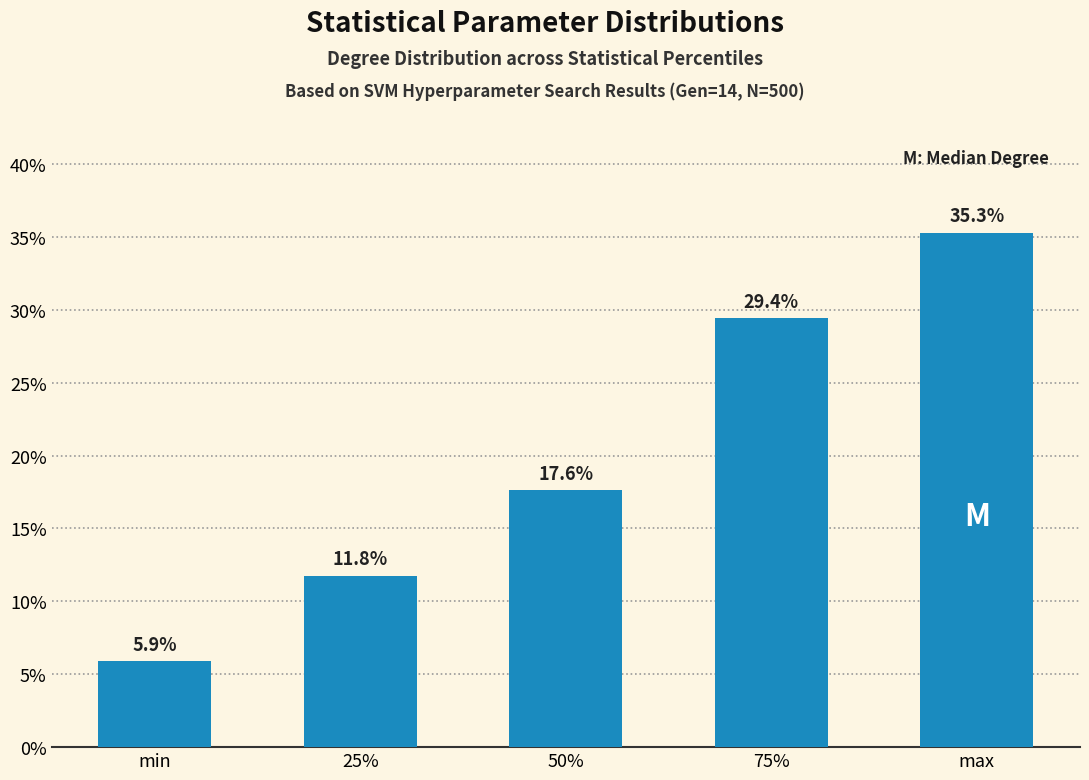

Count the number of data series in this chart.

1